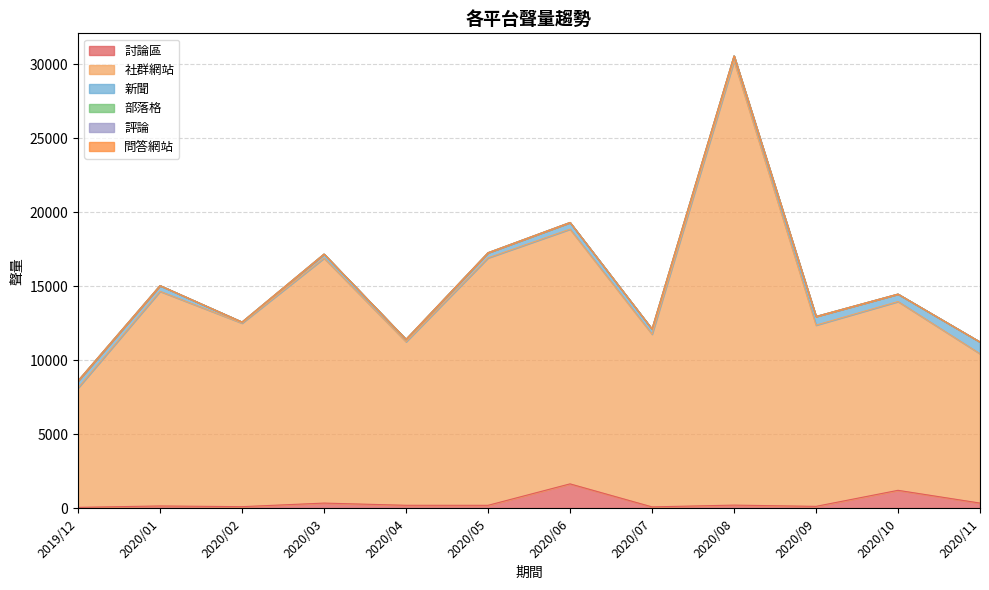

Reading left to right, what are all the values shown in this chart?

討論區: 69	164	116	358	209	207	1657	101	221	137	1221	359
社群網站: 8072	14504	12403	16554	11053	16722	17214	11671	30012	12247	12758	10090
新聞: 479	388	74	269	162	347	448	347	337	584	501	796
部落格: 2	0	0	6	0	2	3	0	4	1	2	0
評論: 0	0	0	0	0	0	0	0	1	0	1	0
問答網站: 0	0	0	0	0	0	0	0	0	0	0	0